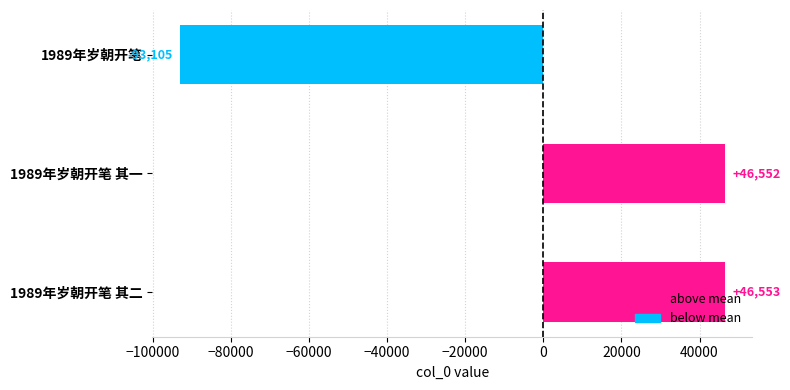

What is the minimum value shown in the chart?

-93105